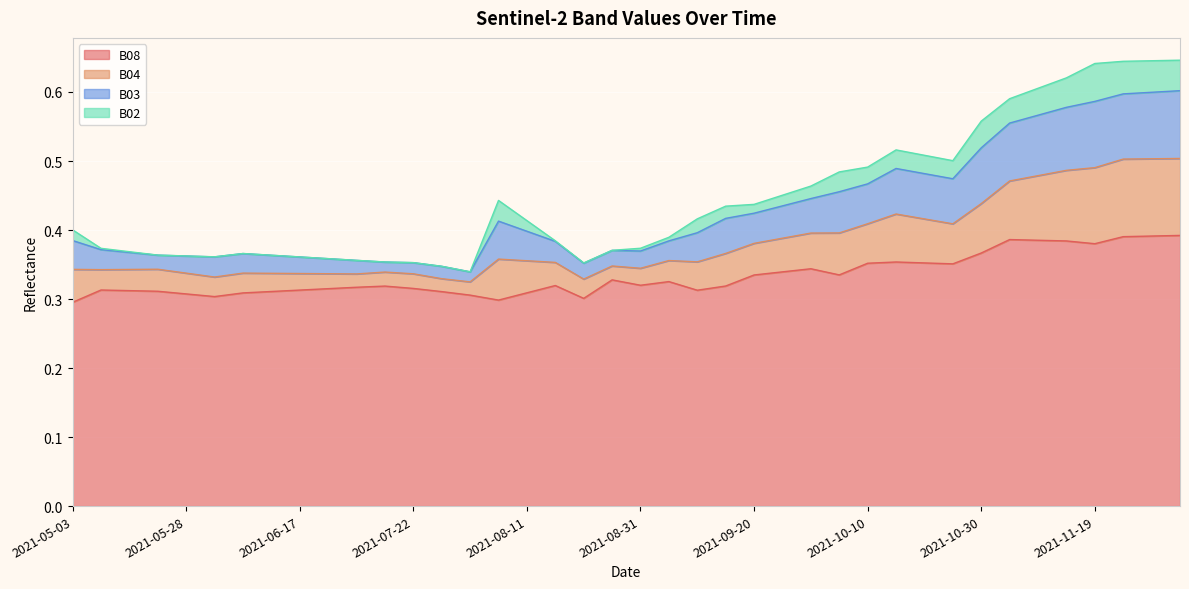

Is it true that B08 equals 0.1 at 2021-05-03?

False